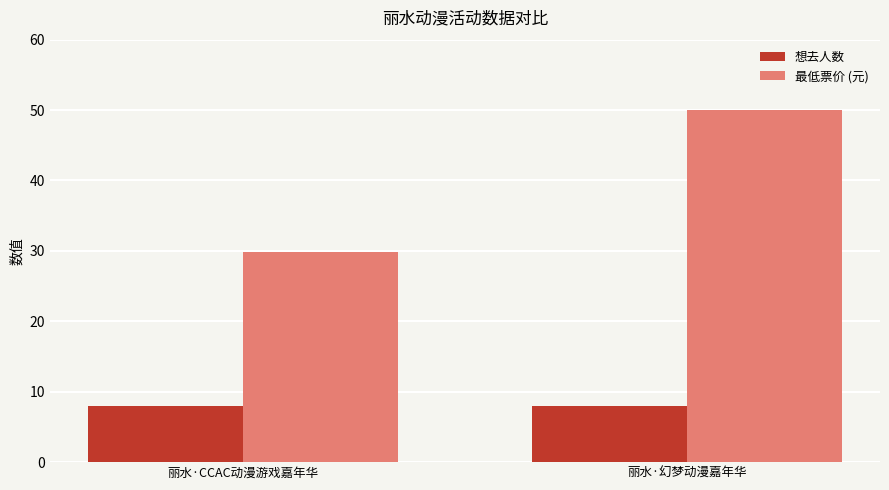

Rank the series at 丽水·幻梦动漫嘉年华 from lowest to highest value.

想去人数, 最低票价 (元)